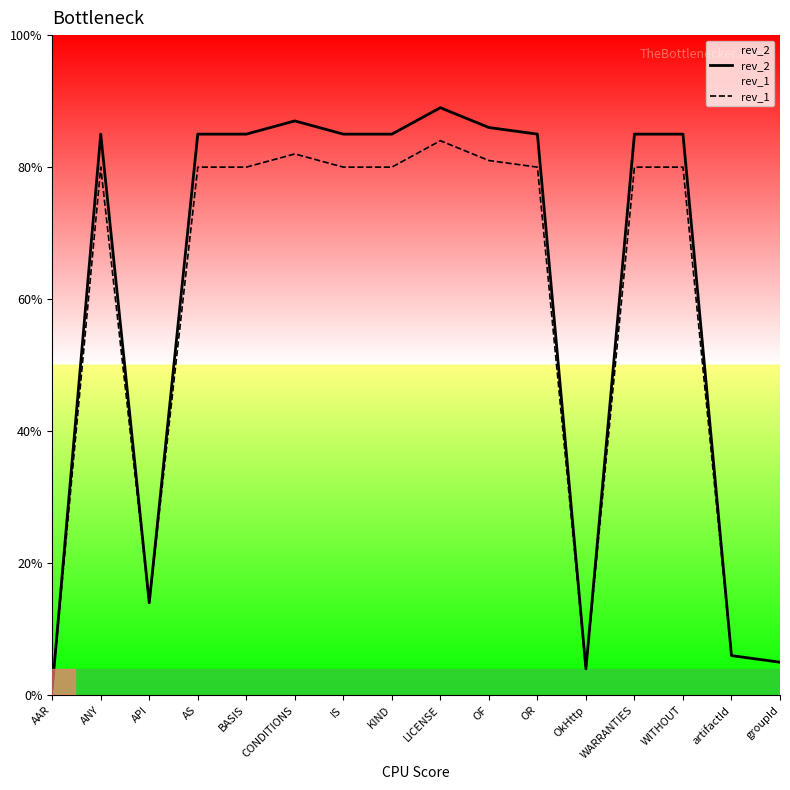

Is it true that rev_1 equals 21 at KIND?

False